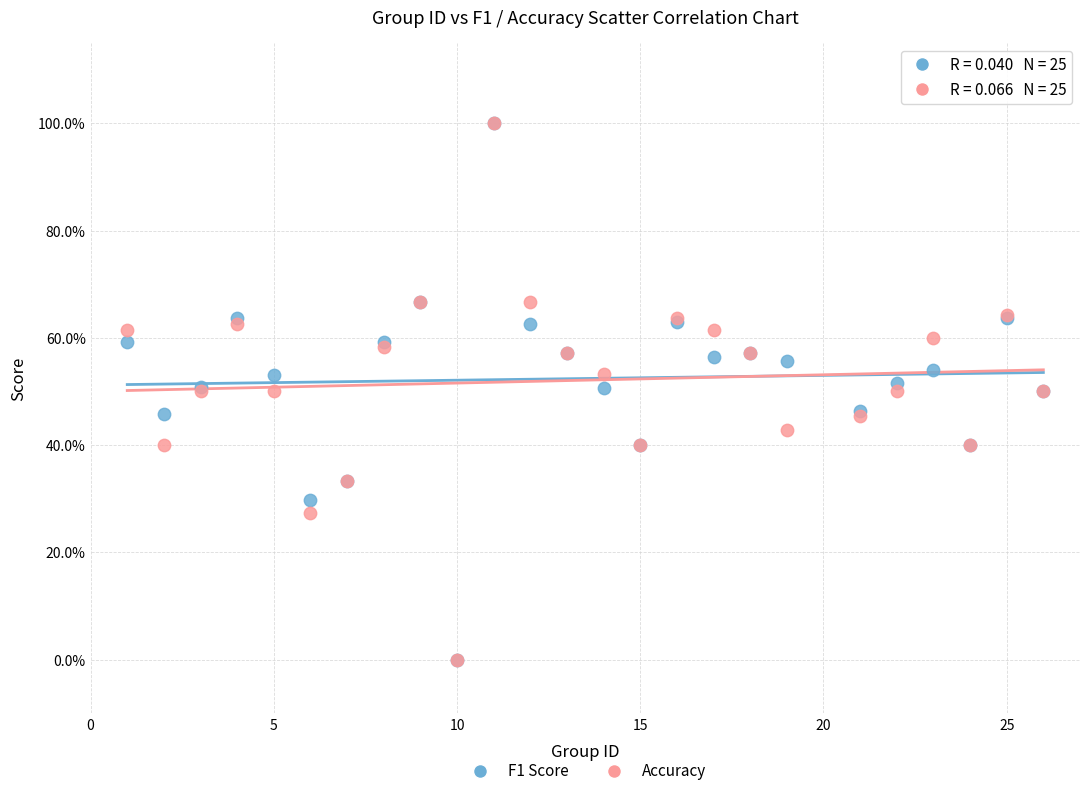

What are all the series names shown in the legend?

F1 Score, Accuracy